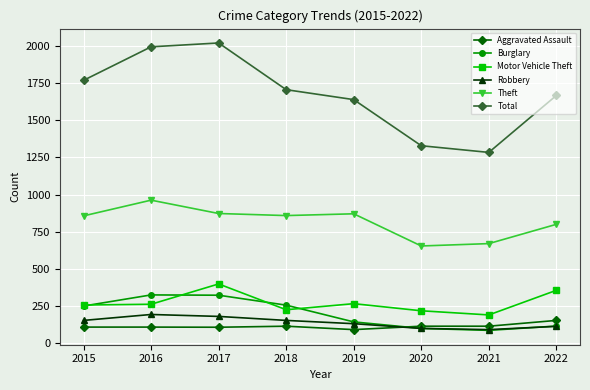

Count the Robbery values in the range 111 to 178.

5